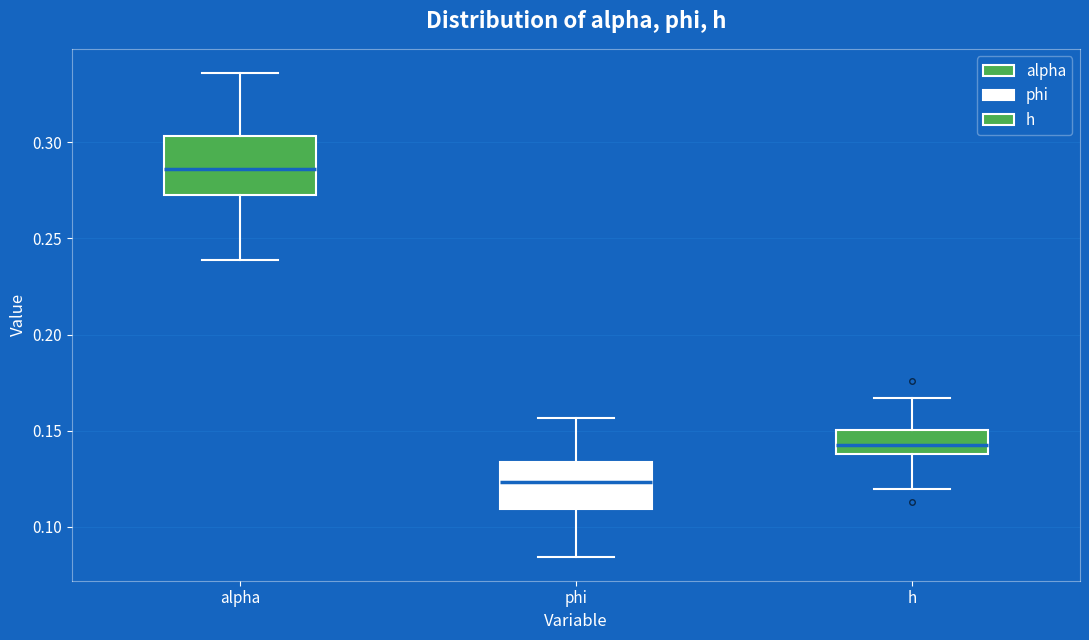

Comparing the boxes themselves (not the whiskers), which one is the tallest?

alpha